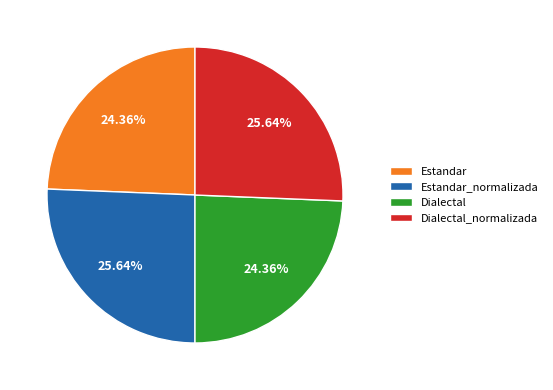

How many slices are in this pie chart?

4